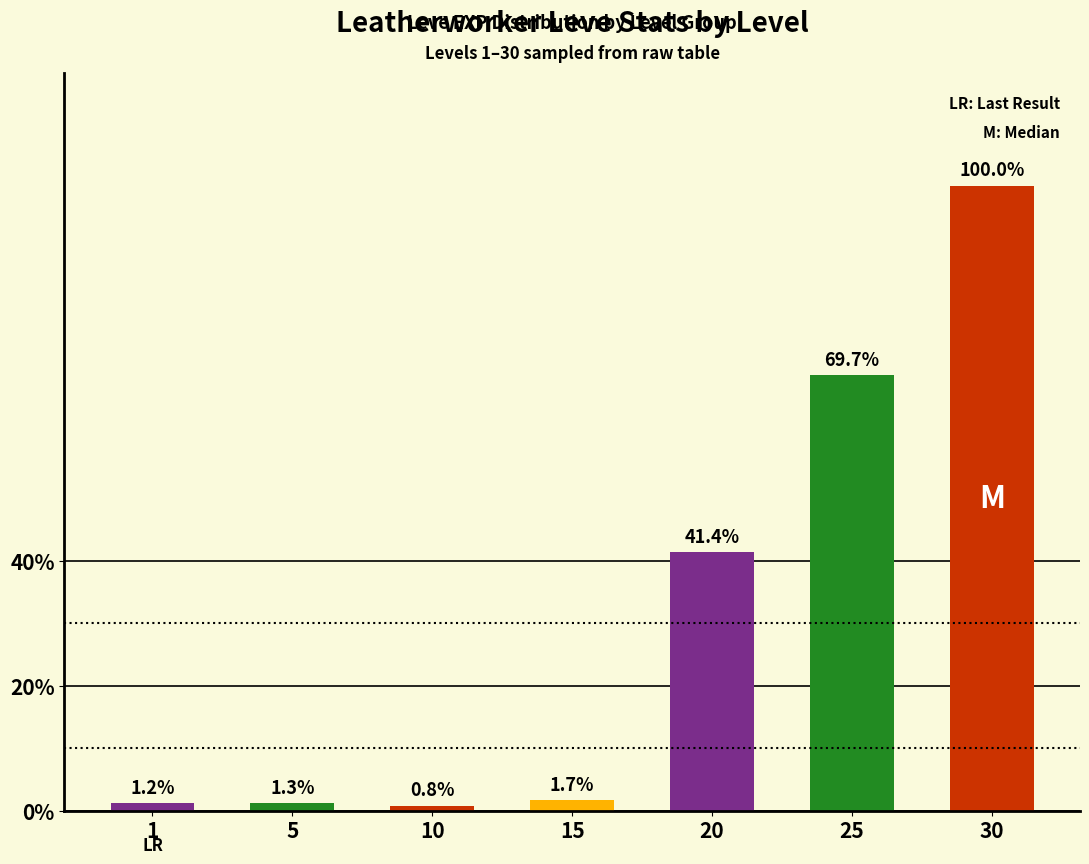

Rank the categories by value from highest to lowest.

30, 25, 20, 15, 5, 1, 10